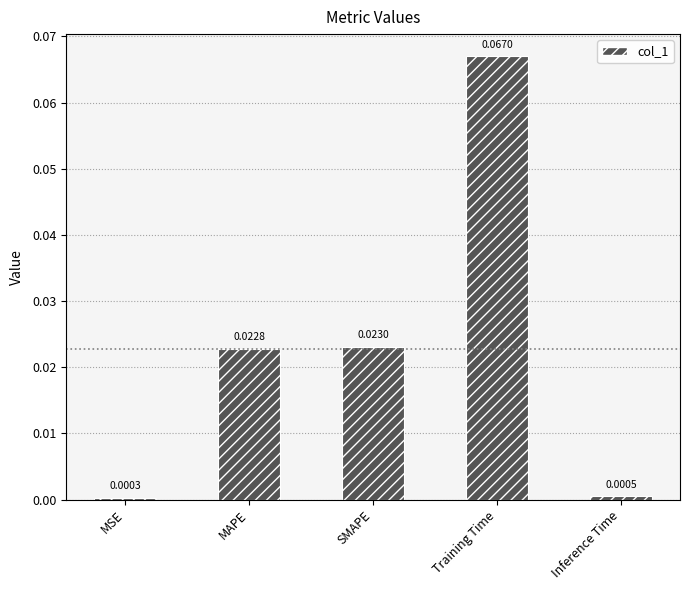

At which label is the value closest to 0?

MSE